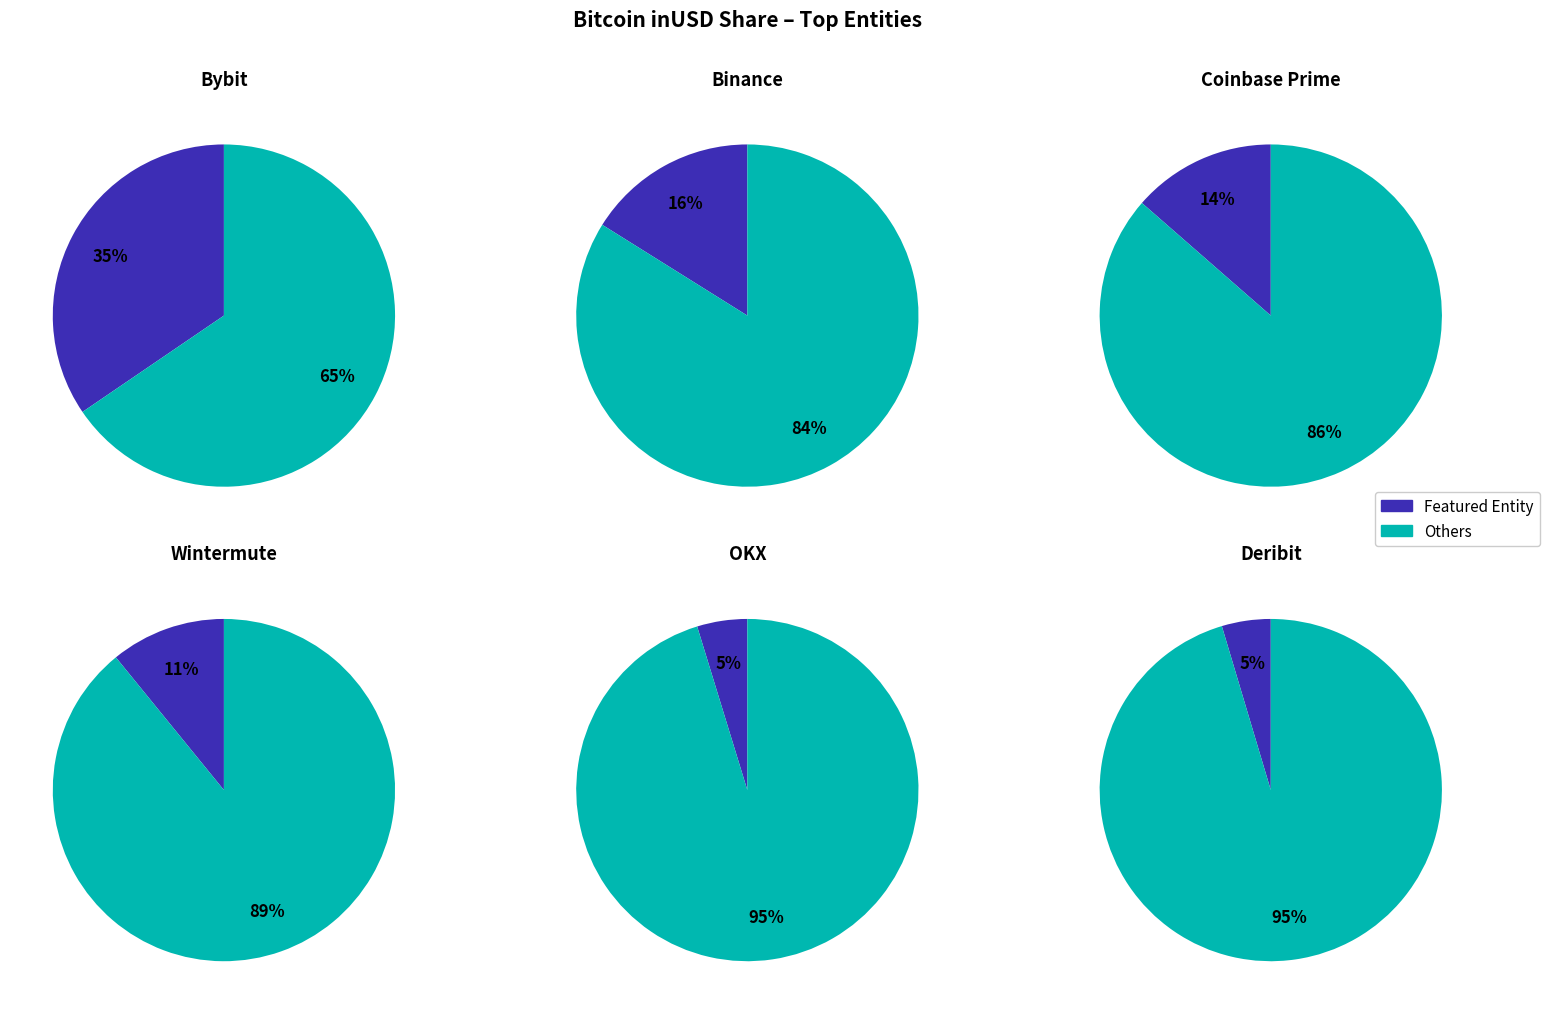

True or false: Coinbase Prime accounts for 9% of the total.

False